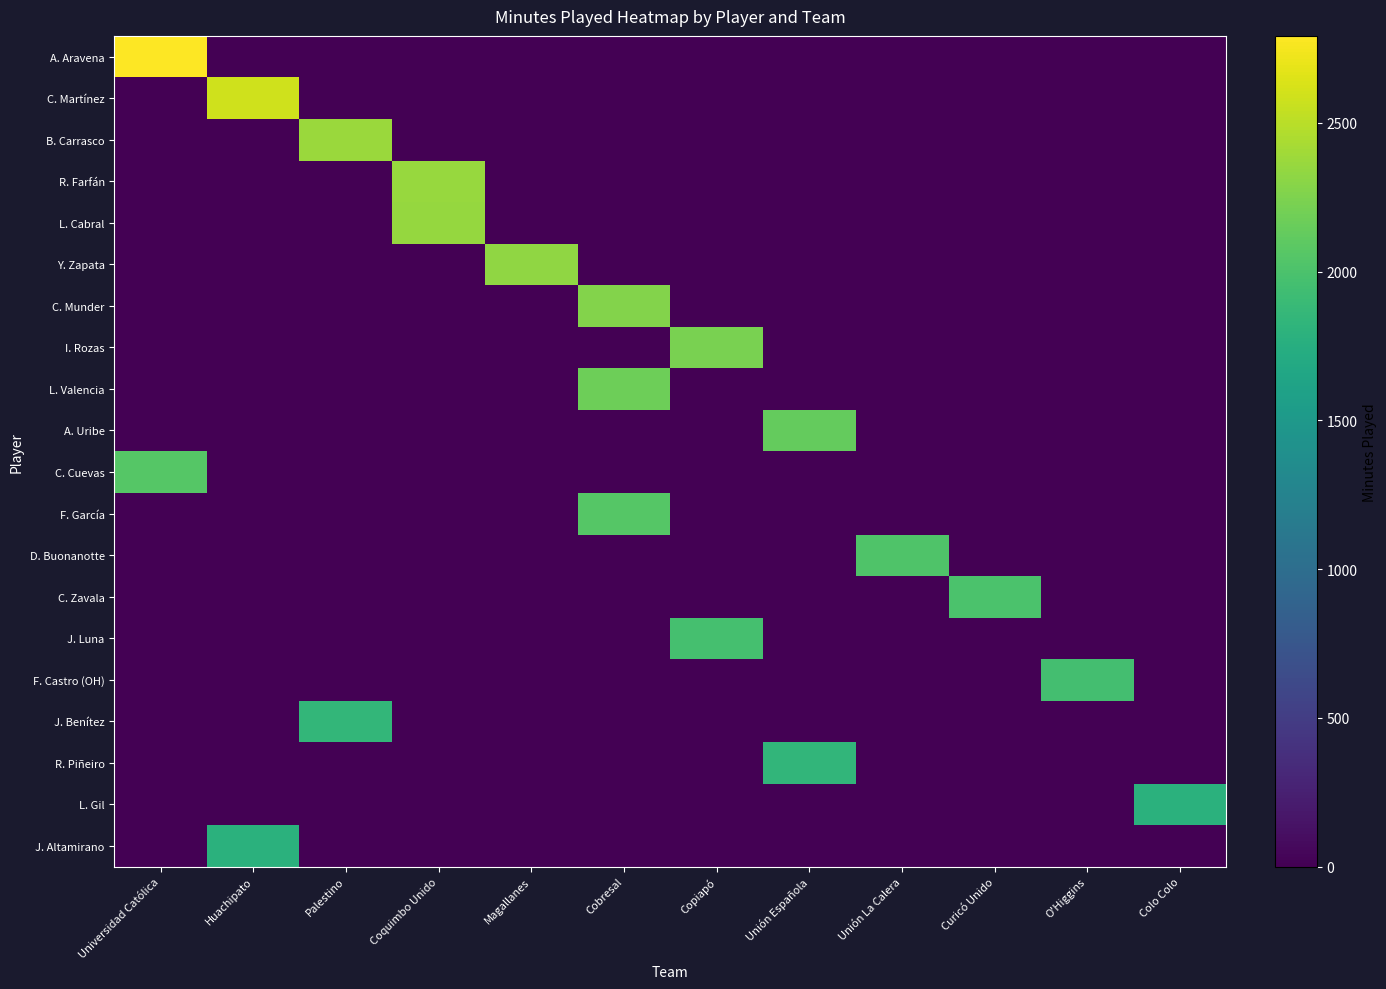

Which series changed the most between Universidad Católica and Coquimbo Unido?

A. Aravena